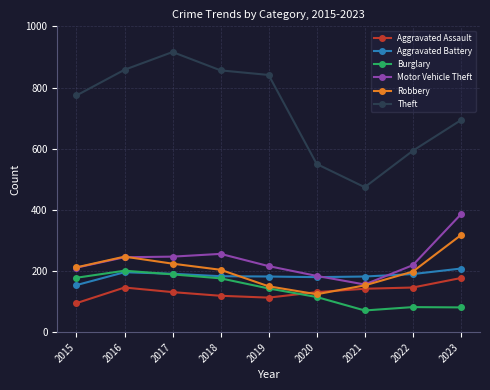

What are all the series names shown in the legend?

Aggravated Assault, Aggravated Battery, Burglary, Motor Vehicle Theft, Robbery, Theft